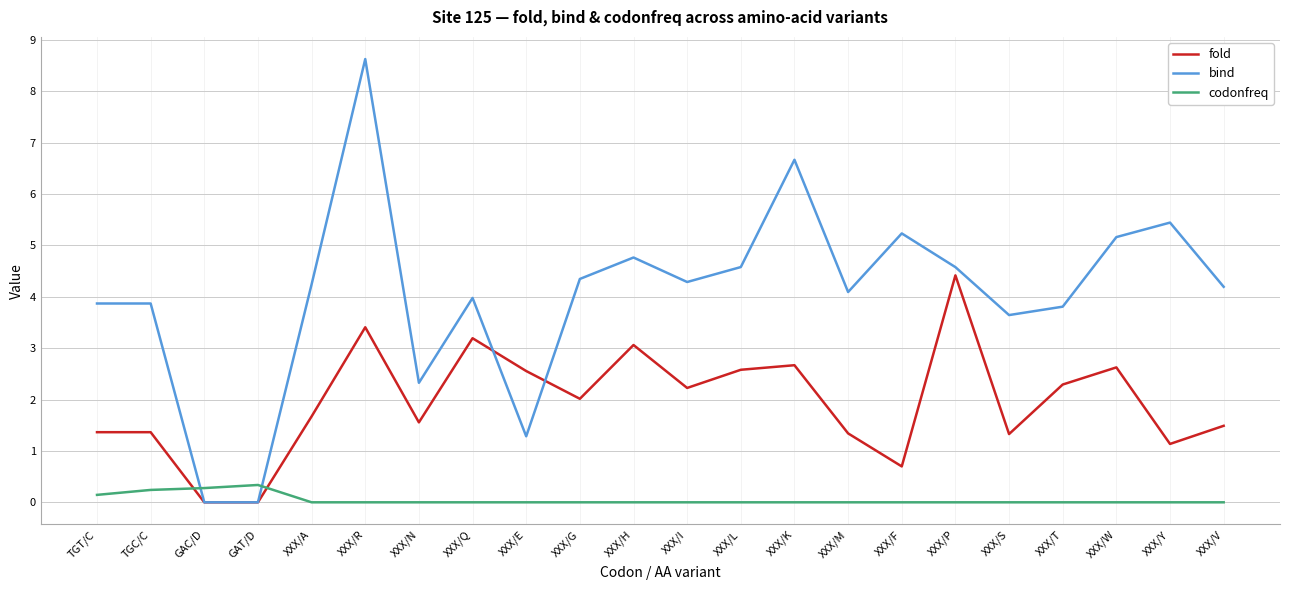

Rank the series by their maximum value, from lowest to highest.

codonfreq, fold, bind